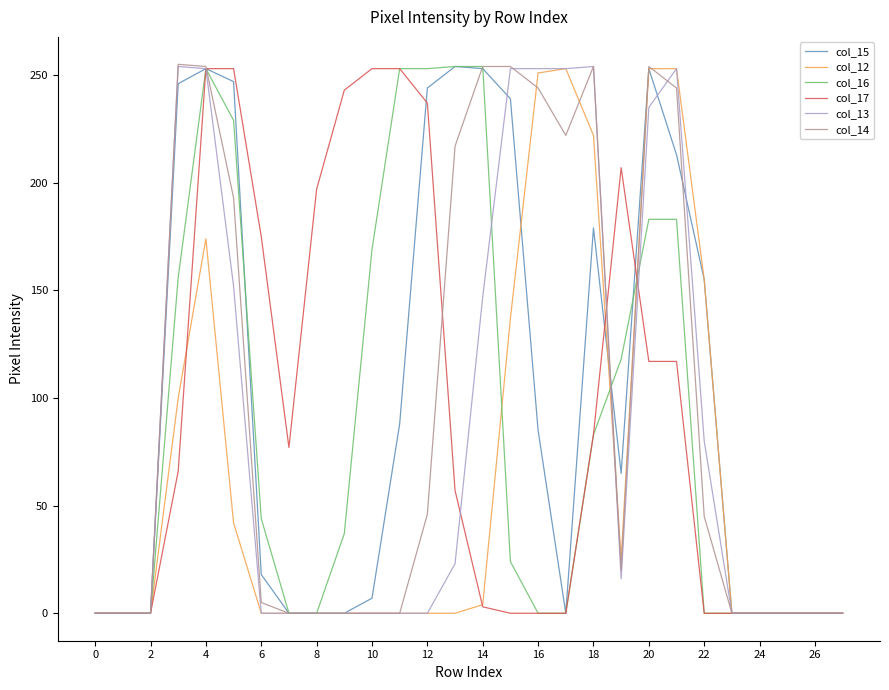

What is the maximum value shown in the chart?

255